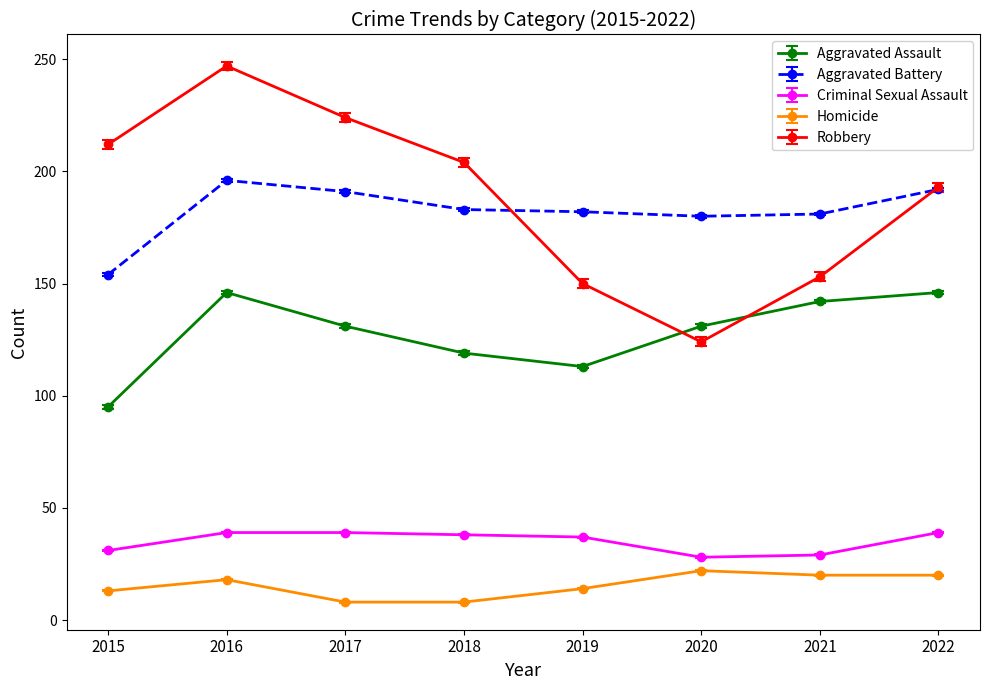

In Robbery, how many points are lower than both neighbors (excluding endpoints)?

1